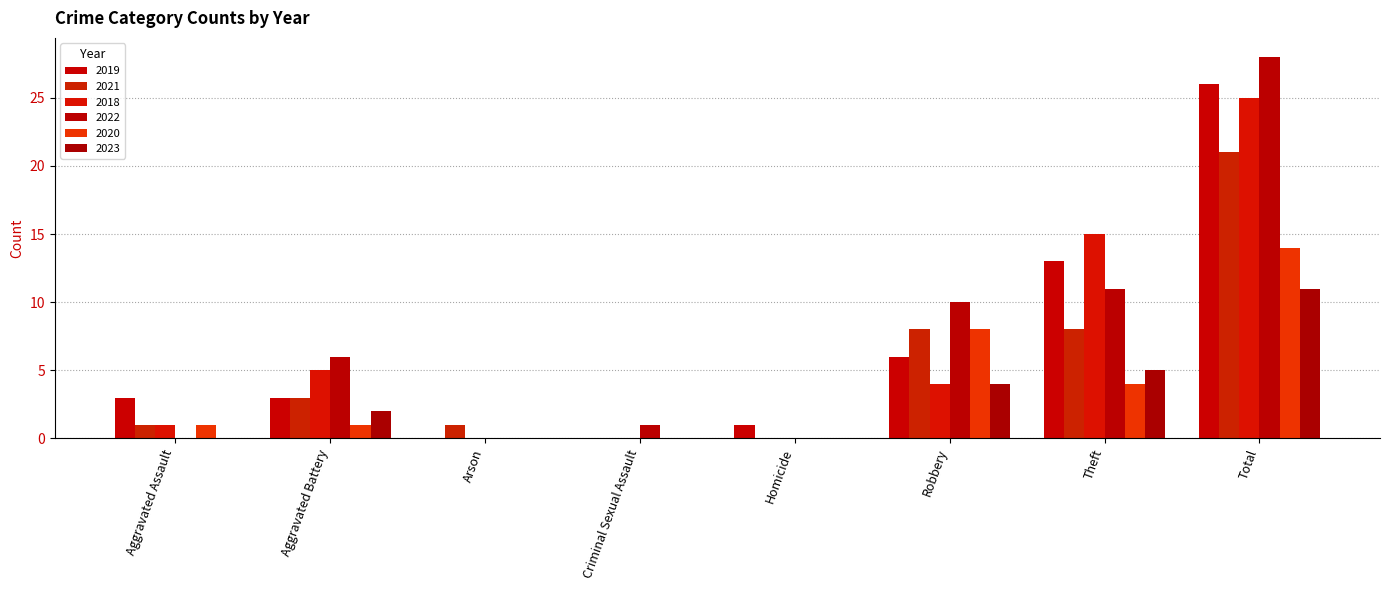

Which has a higher value, Total or Robbery?

Total